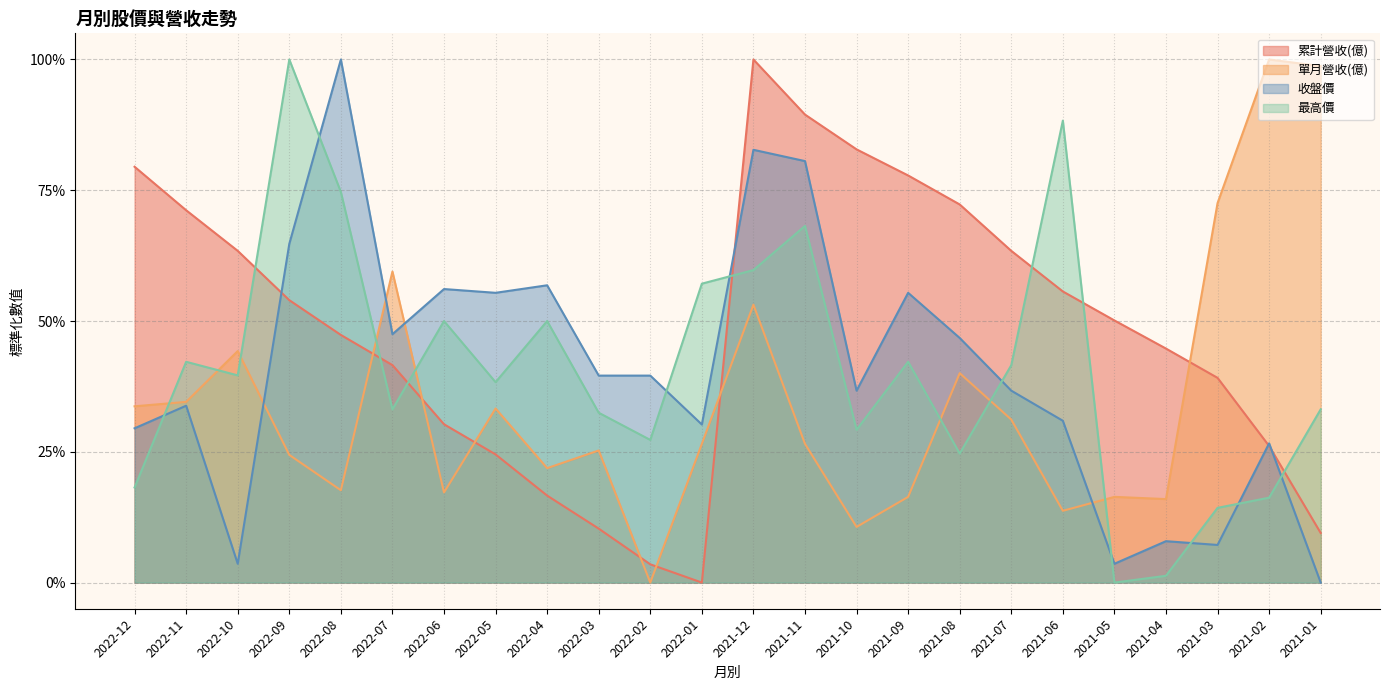

Reading left to right, extract all data points from this chart.

累計營收(億): 0.8	0.7	0.6	0.5	0.5	0.4	0.3	0.2	0.2	0.1	0.0	0.0	1.0	0.9	0.8	0.8	0.7	0.6	0.6	0.5	0.4	0.4	0.3	0.1
單月營收(億): 0.3	0.3	0.4	0.2	0.2	0.6	0.2	0.3	0.2	0.3	0.0	0.3	0.5	0.3	0.1	0.2	0.4	0.3	0.1	0.2	0.2	0.7	1.0	1.0
收盤價: 0.3	0.3	0.0	0.6	1.0	0.5	0.6	0.6	0.6	0.4	0.4	0.3	0.8	0.8	0.4	0.6	0.5	0.4	0.3	0.0	0.1	0.1	0.3	0.0
最高價: 0.2	0.4	0.4	1.0	0.7	0.3	0.5	0.4	0.5	0.3	0.3	0.6	0.6	0.7	0.3	0.4	0.2	0.4	0.9	0.0	0.0	0.1	0.2	0.3